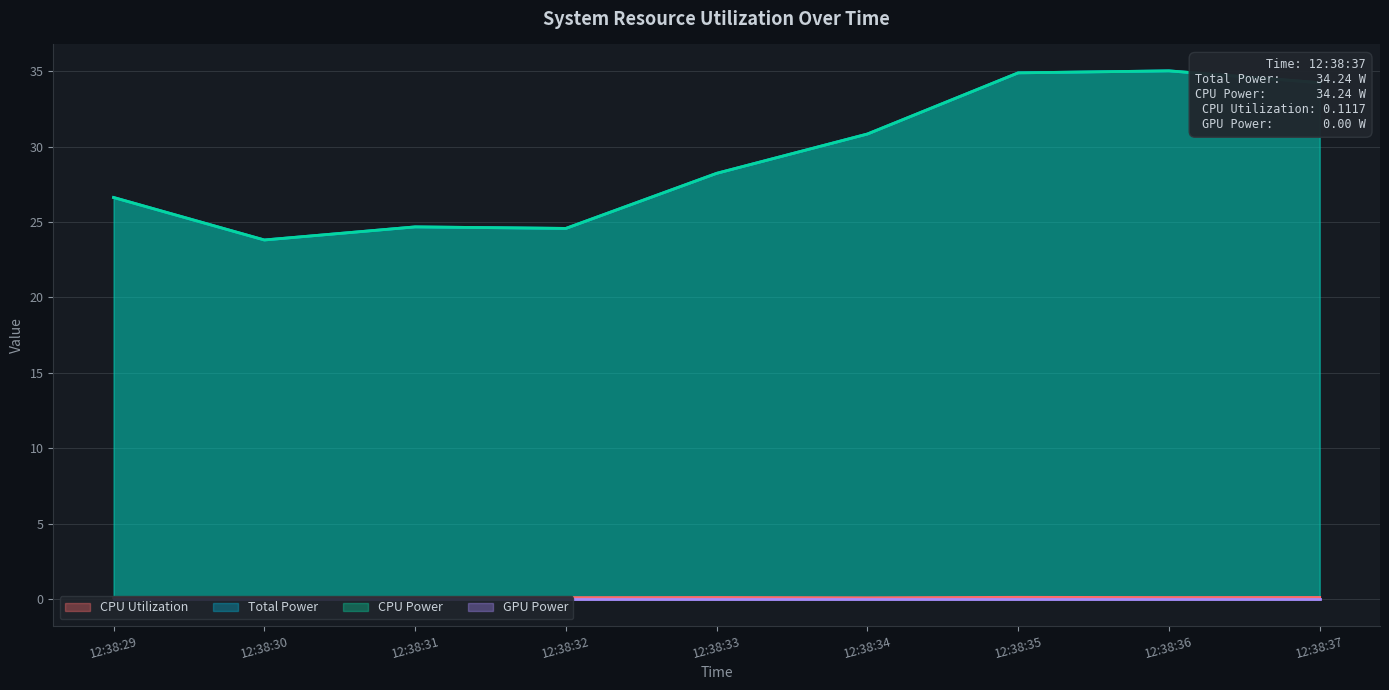

True or false: Total Power has more than 1 interior local peaks.

True